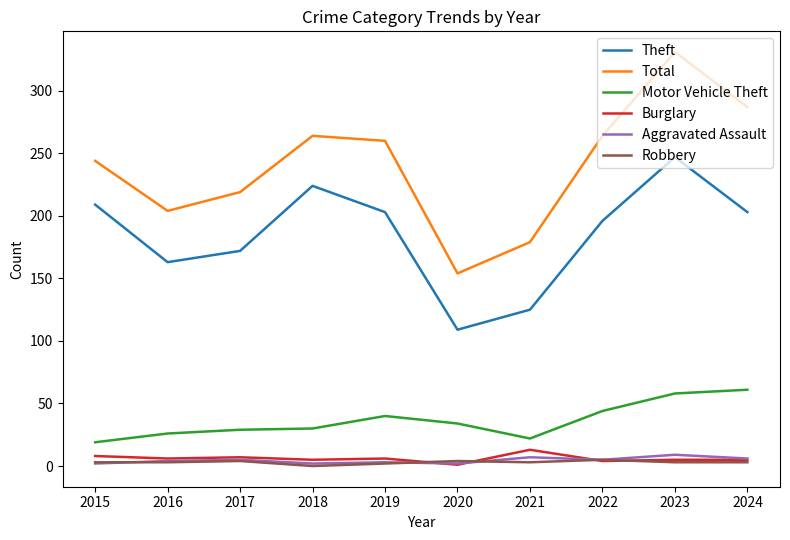

At which category is the sum across all series the highest?

2023